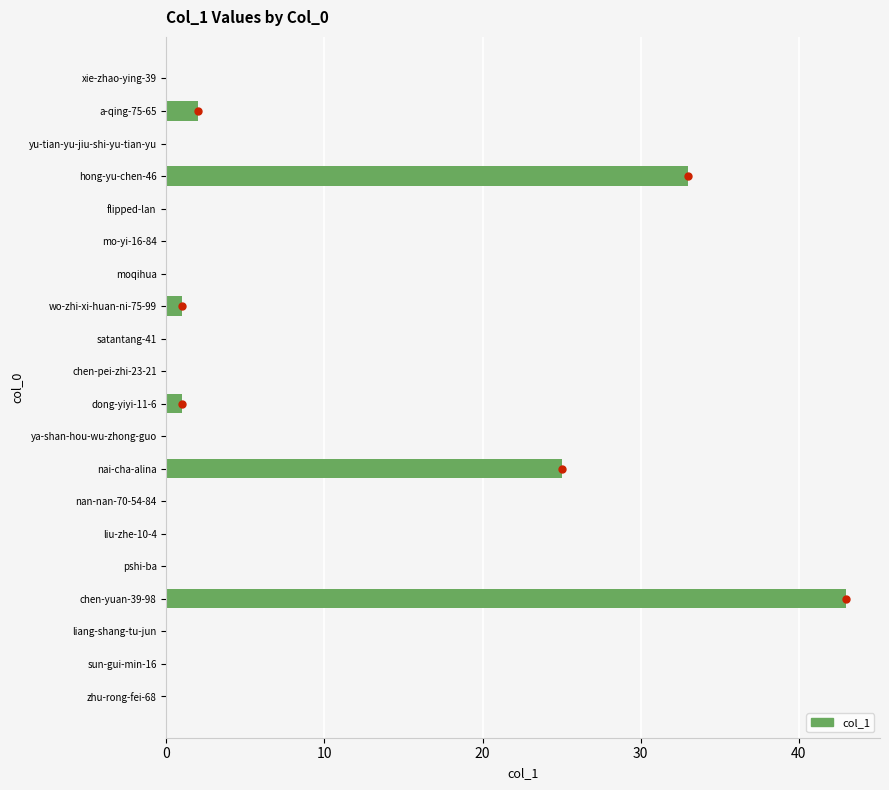

Between nai-cha-alina and xie-zhao-ying-39, which is larger?

nai-cha-alina